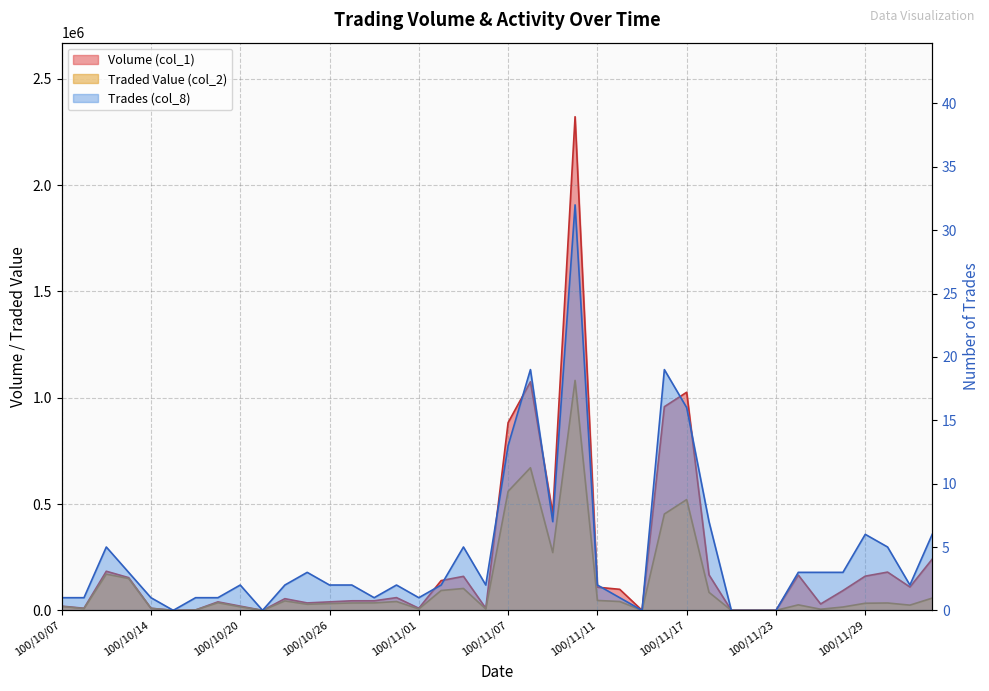

Which series has the largest range (max minus min)?

Volume (col_1)